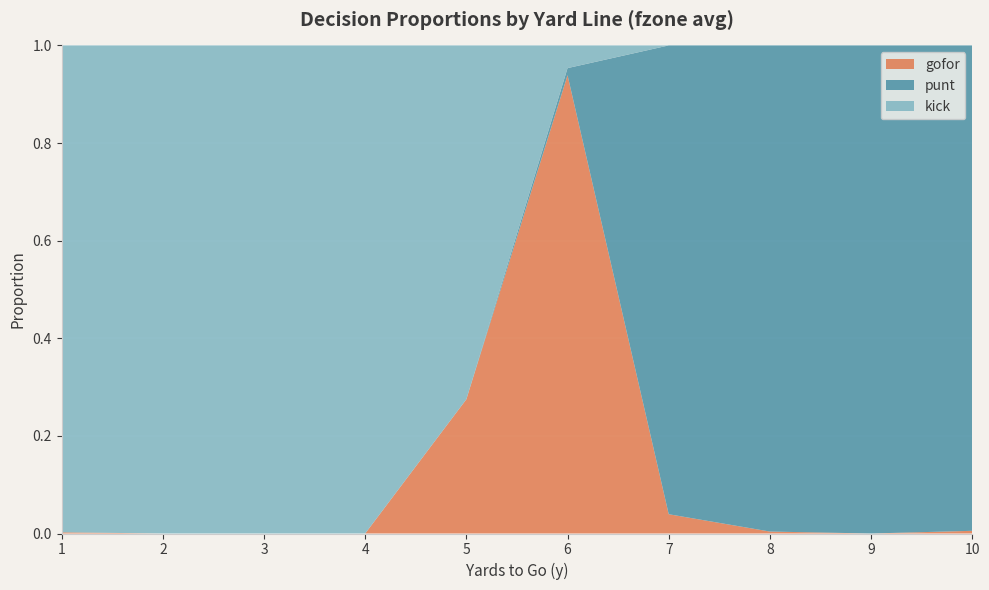

True or false: gofor has a value of 0.3 at 6.

False